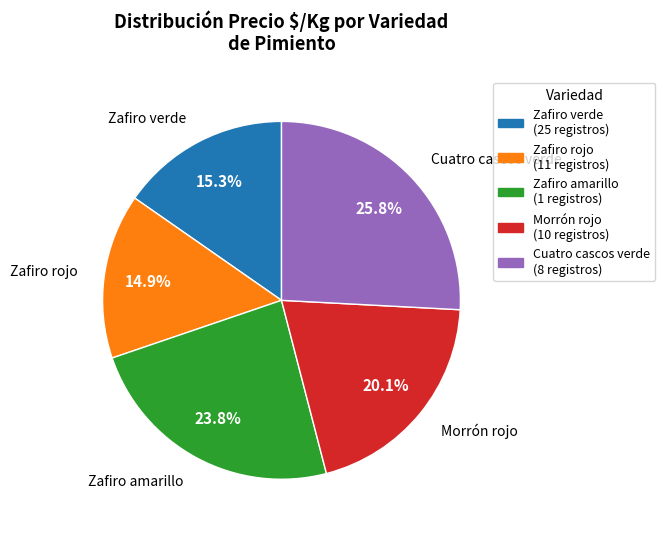

Is there any slice that represents more than half of the pie?

No